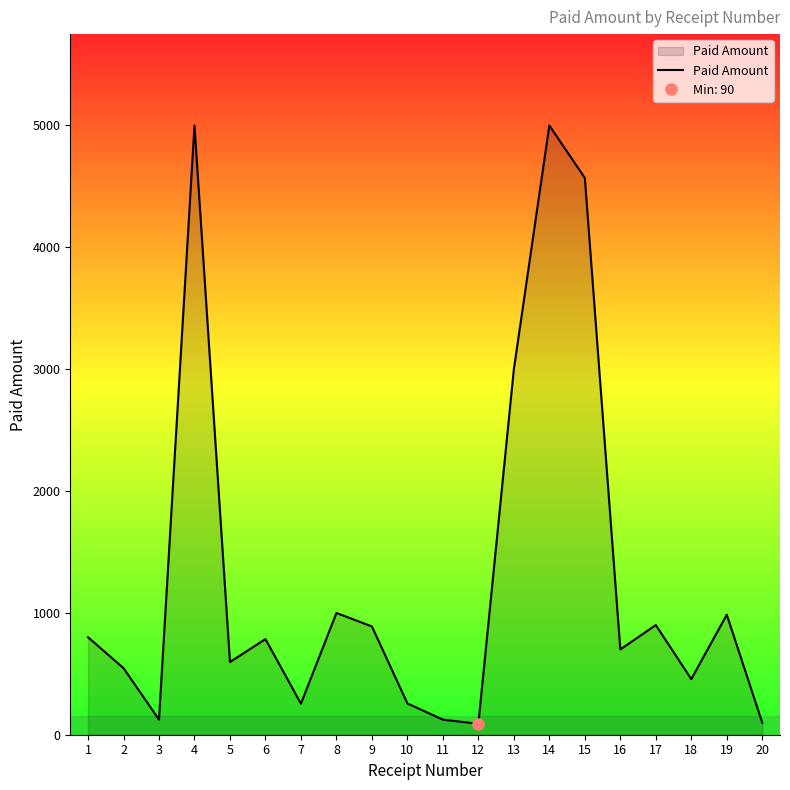

What is the average value?

1308.8